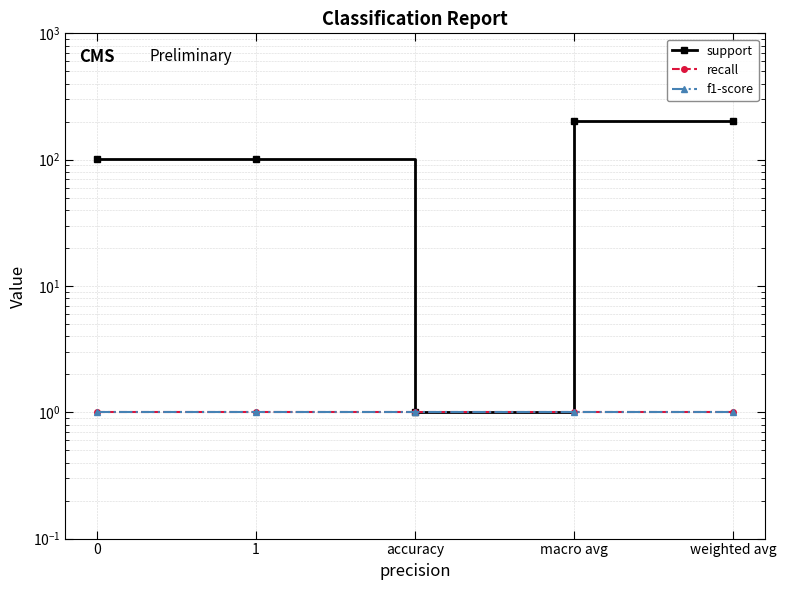

What is the label of the 2nd point from the right?

macro avg